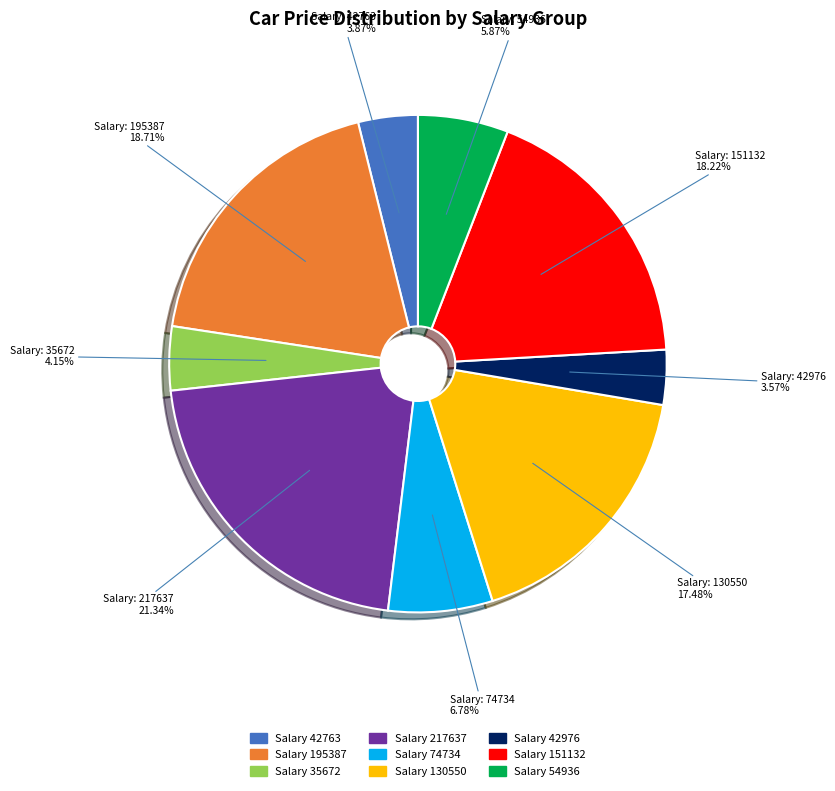

Does any single category account for the majority?

No